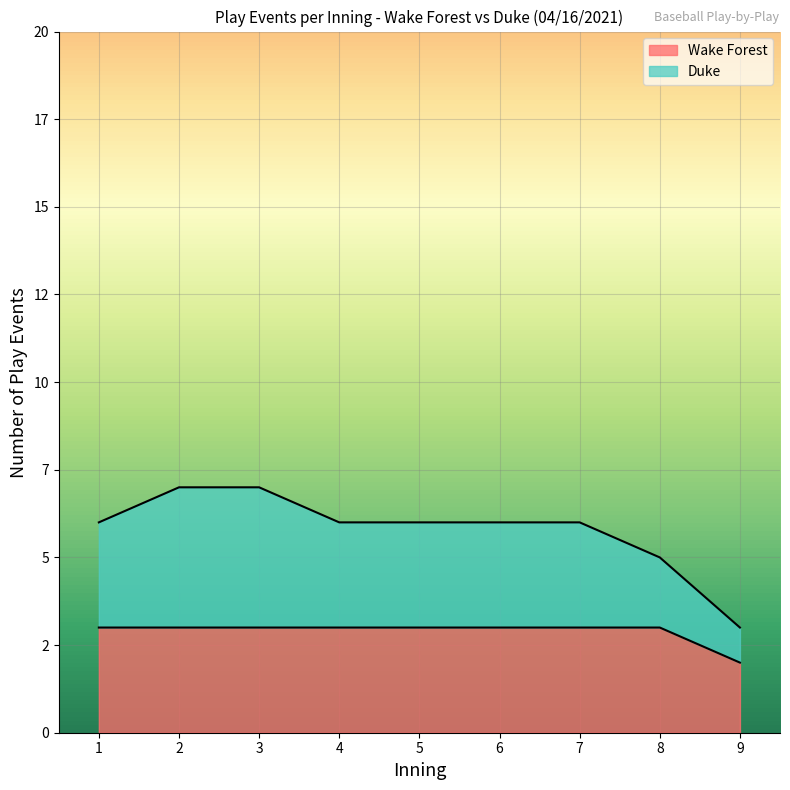

Does the chart display data point markers on the line(s)?

No